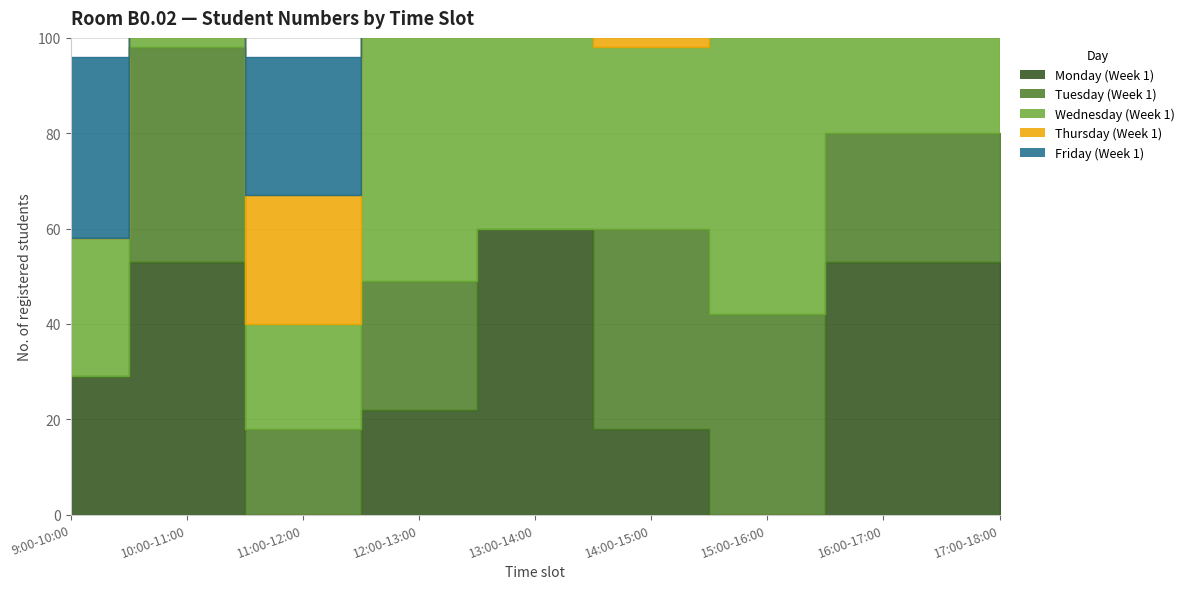

Where is the first local maximum for Monday (Week 1)?

10:00-11:00